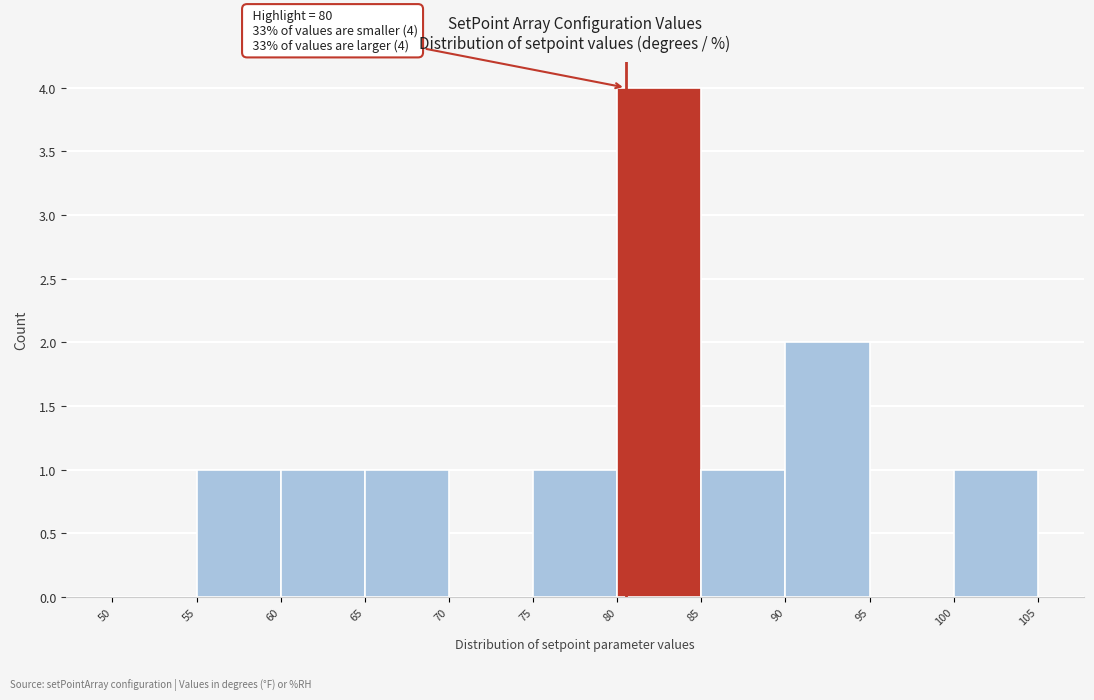

Which range on the x-axis has the tallest bar?

80 to 85